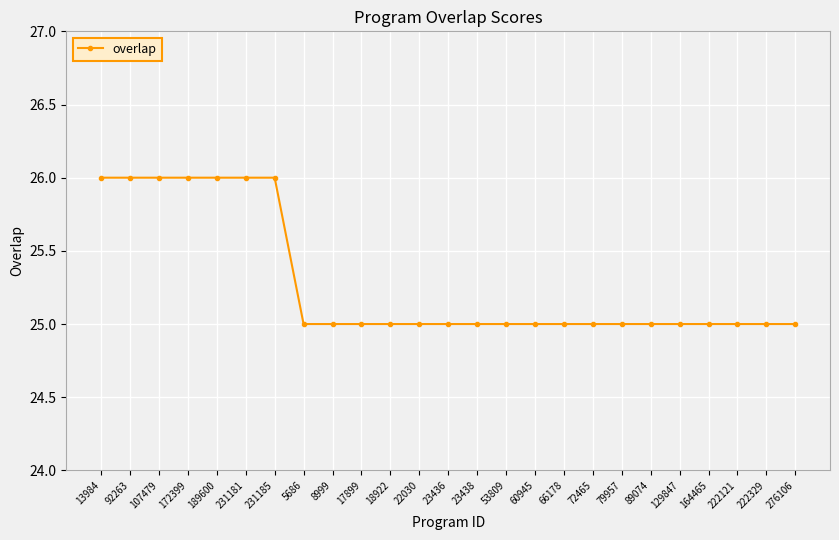

What position from the left is 89074?

20